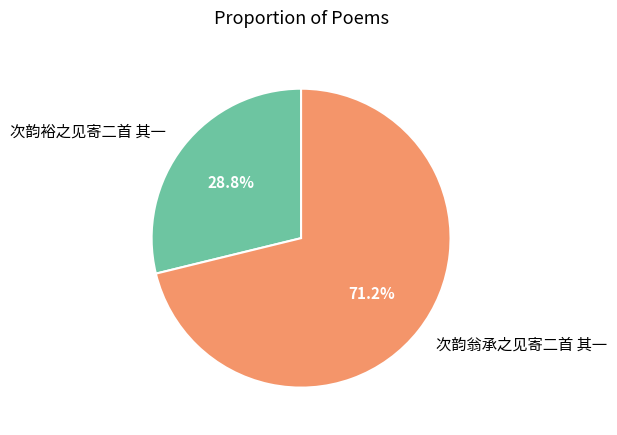

What portion of the pie excludes 次韵翁承之见寄二首 其一?

28.8%